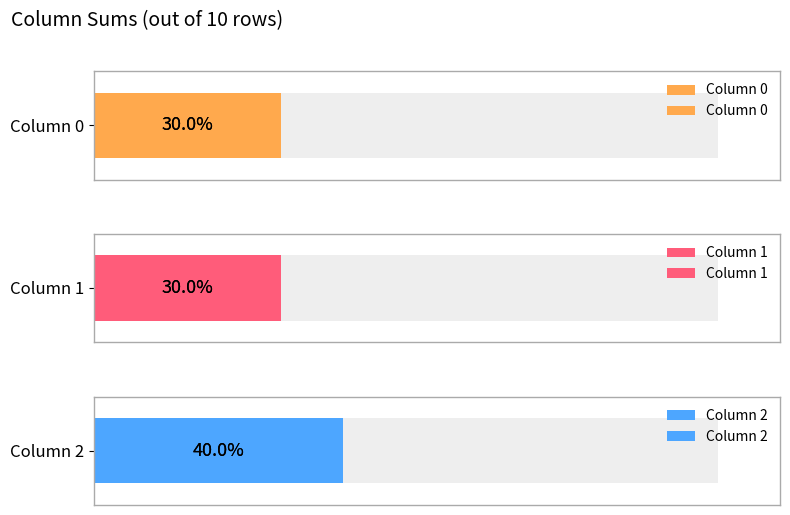

Where is 2 nearest to the value 0?

1